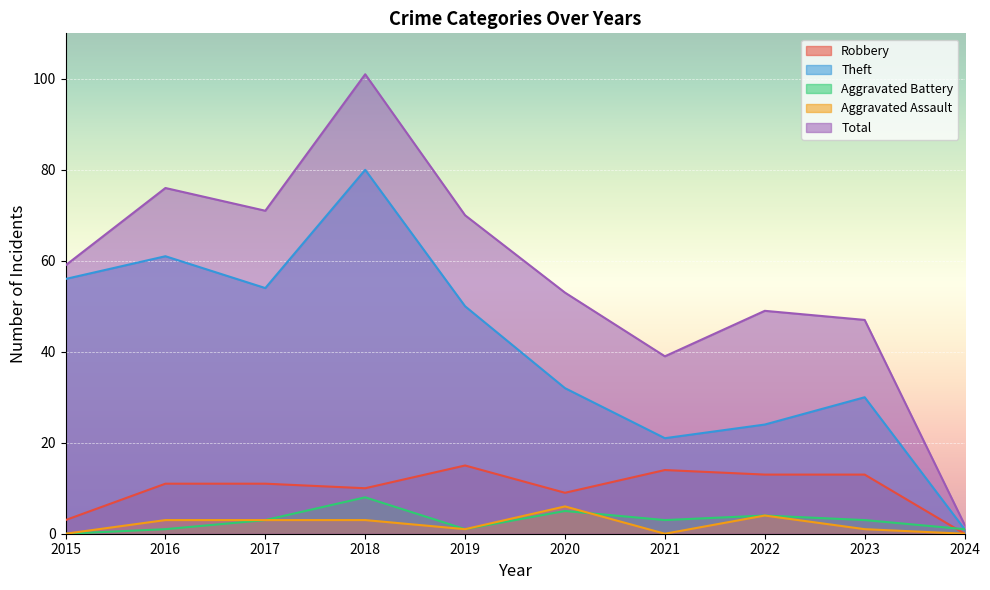

The value of Aggravated Battery at 2019 is 2. True or false?

False